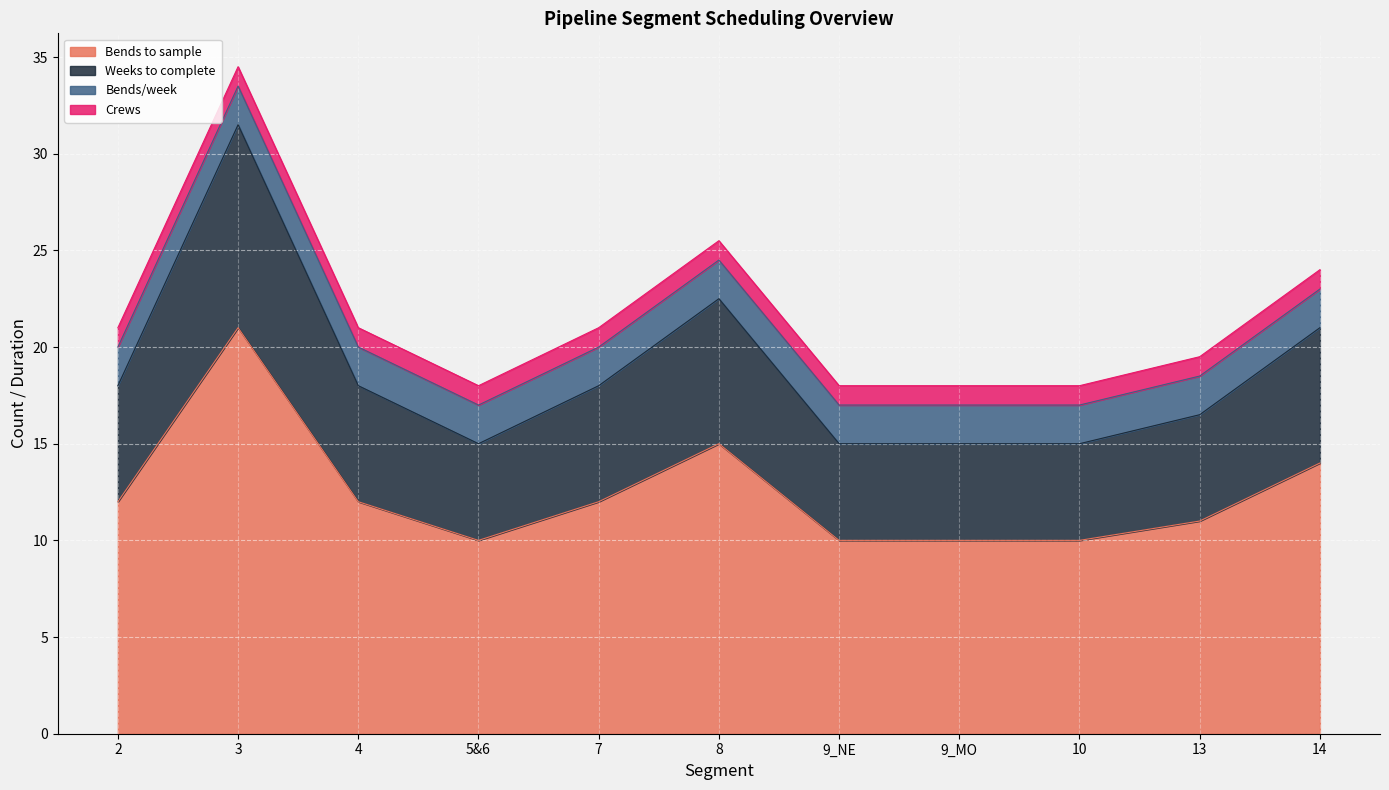

The value of Weeks to complete at 10 is 7.6. True or false?

False